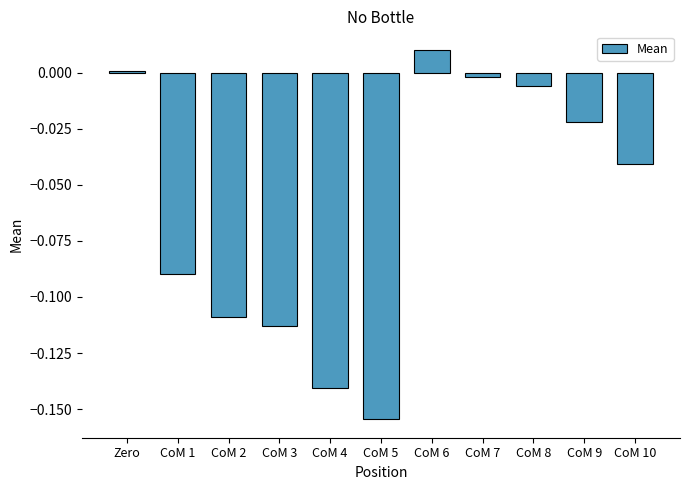

Which has a higher value, CoM 10 or CoM 3?

CoM 10